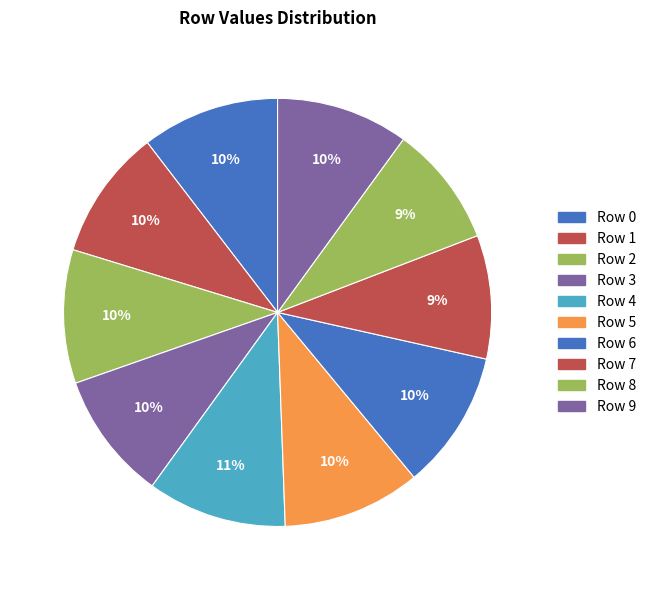

To the nearest percent, what percentage of the pie is Row 9?

10%